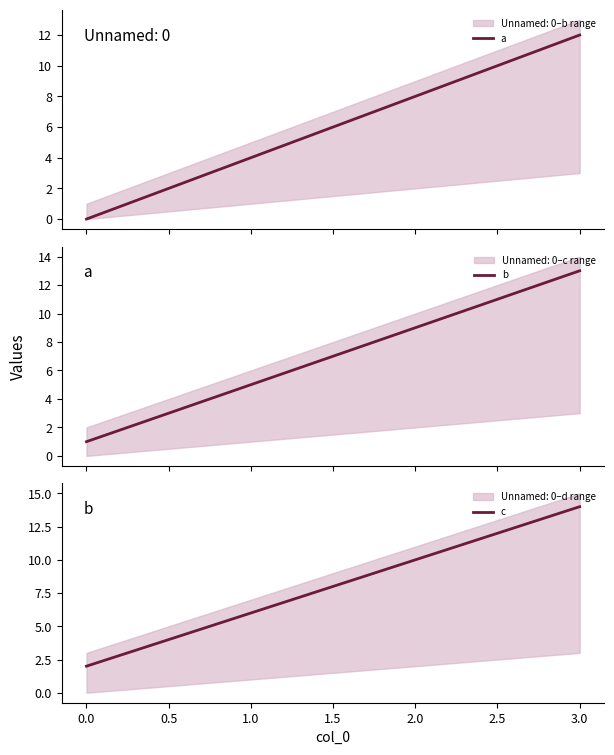

The value of c at 1.0 is 8. True or false?

False